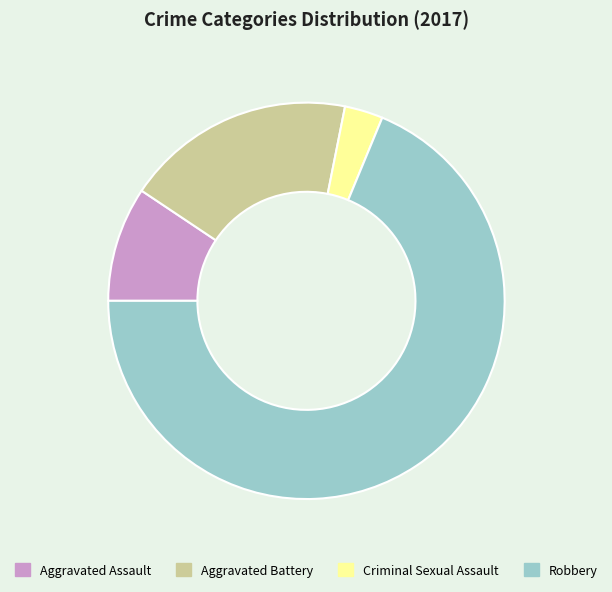

Between Robbery and Aggravated Battery, which is larger?

Robbery